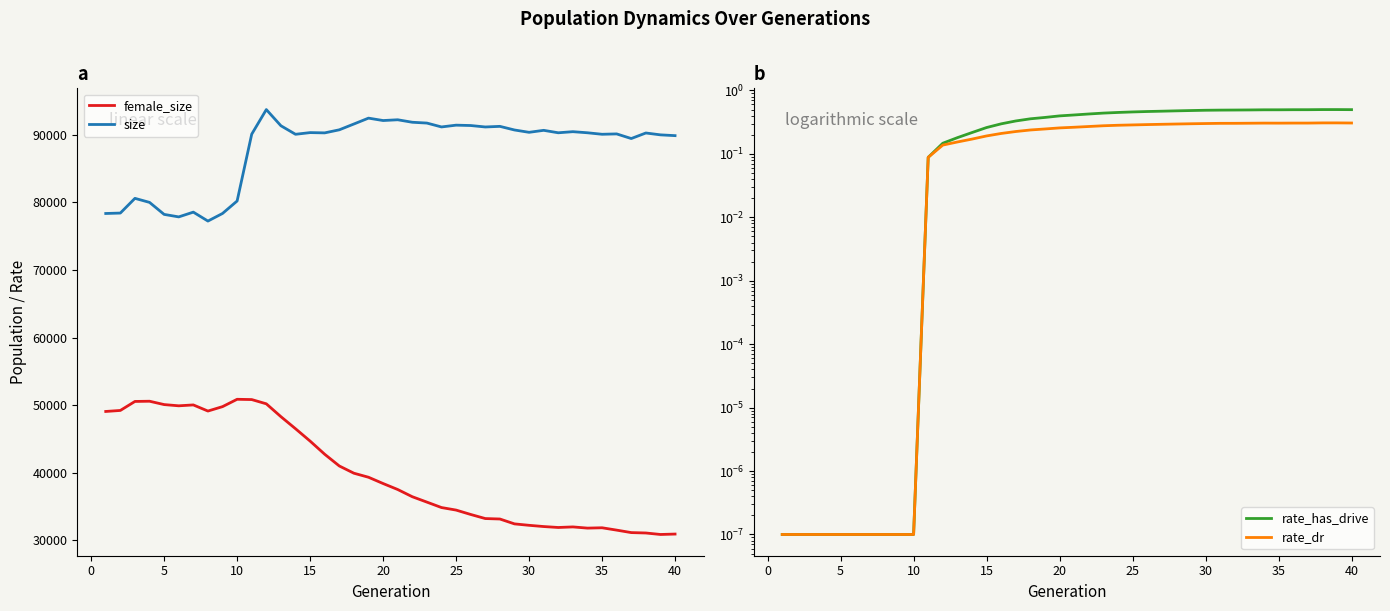

True or false: size and female_size intersect in this chart.

False